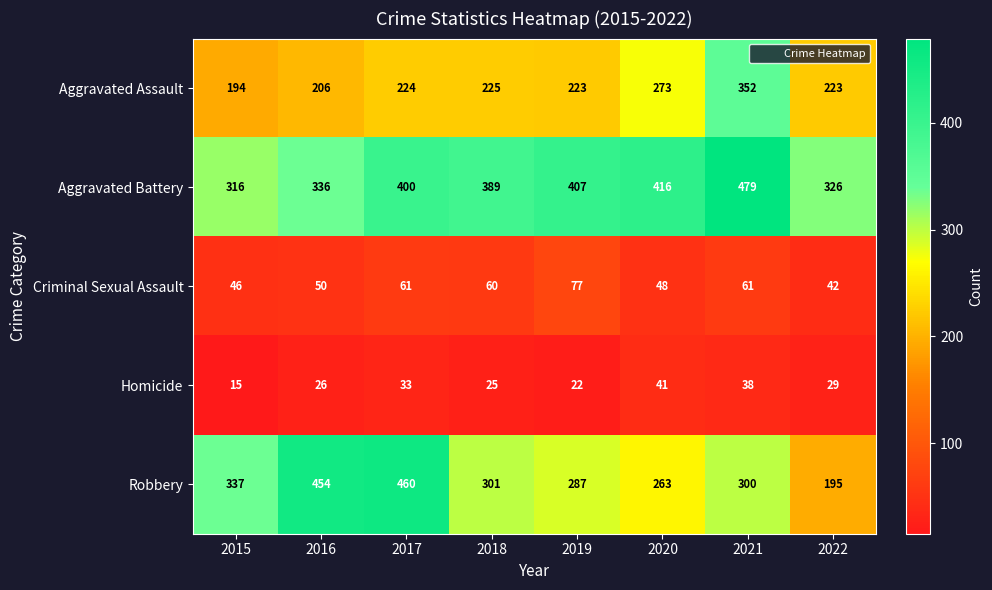

What is the difference between the maximum and minimum values in the Criminal Sexual Assault series?

35